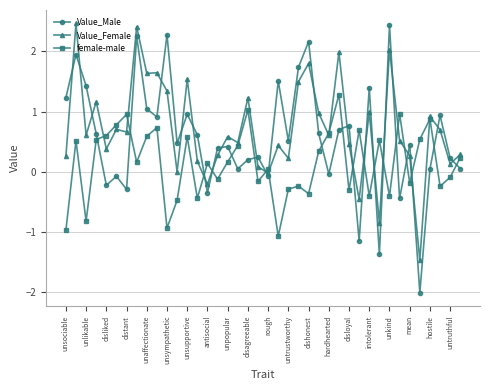

What is the sum of all Value_Female values?

28.4